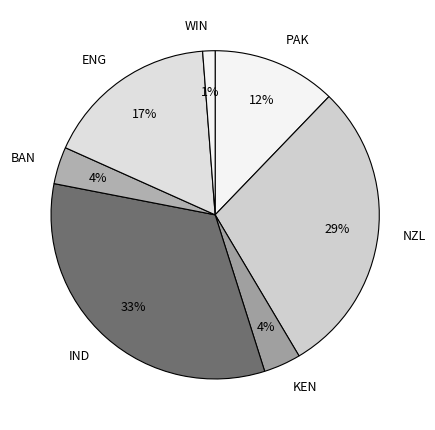

Is there a majority slice in this chart?

No